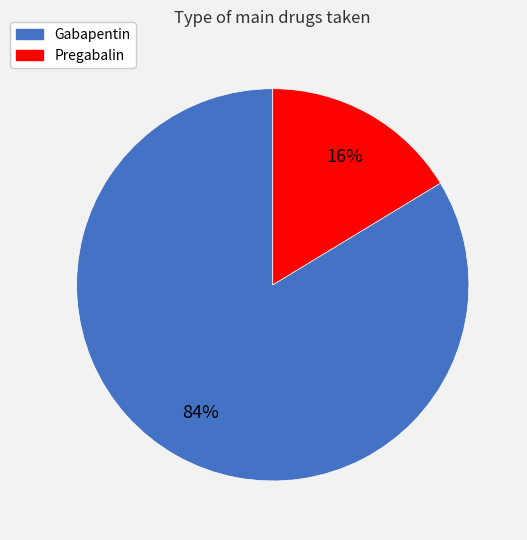

What is the largest slice in the pie chart?

Gabapentin